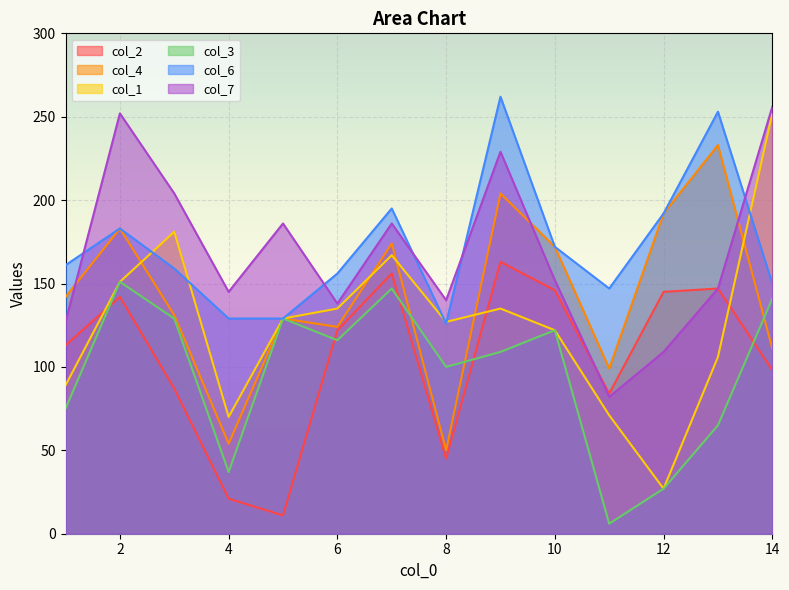

How many series are shown in this chart?

6